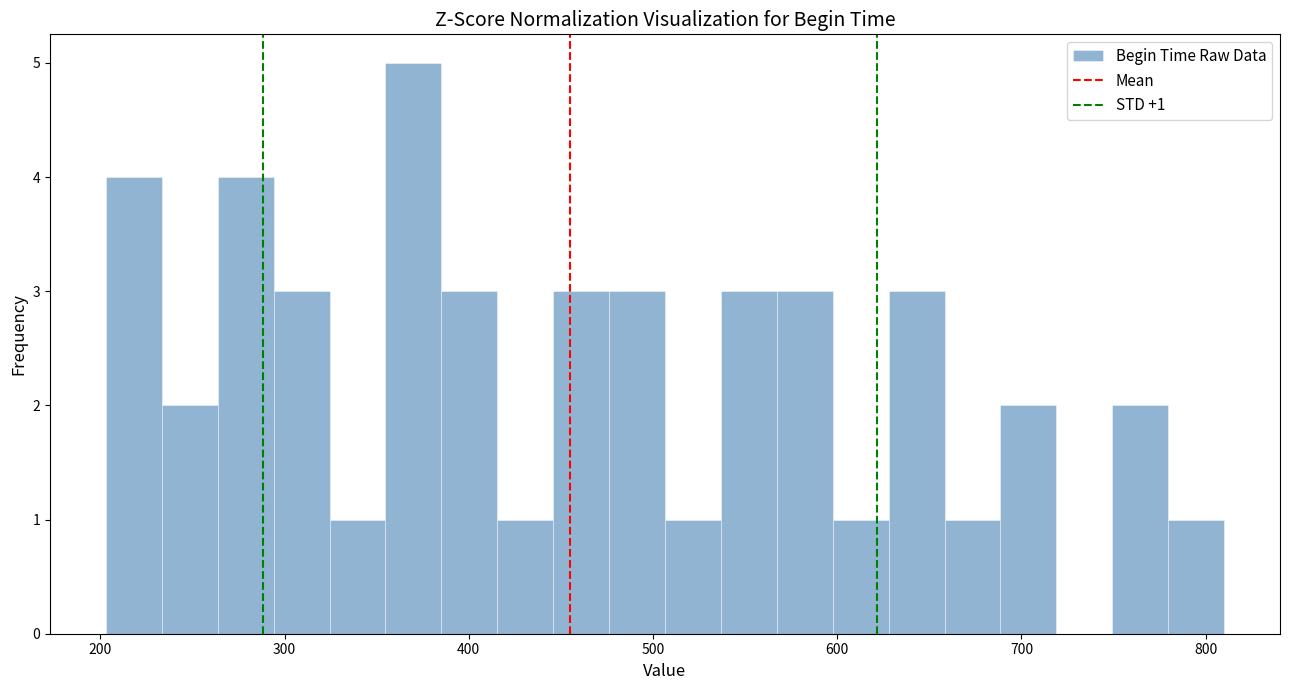

Around what value on the x-axis is the tallest bar? Give the approximate position of its centre, as read against the axis.

370